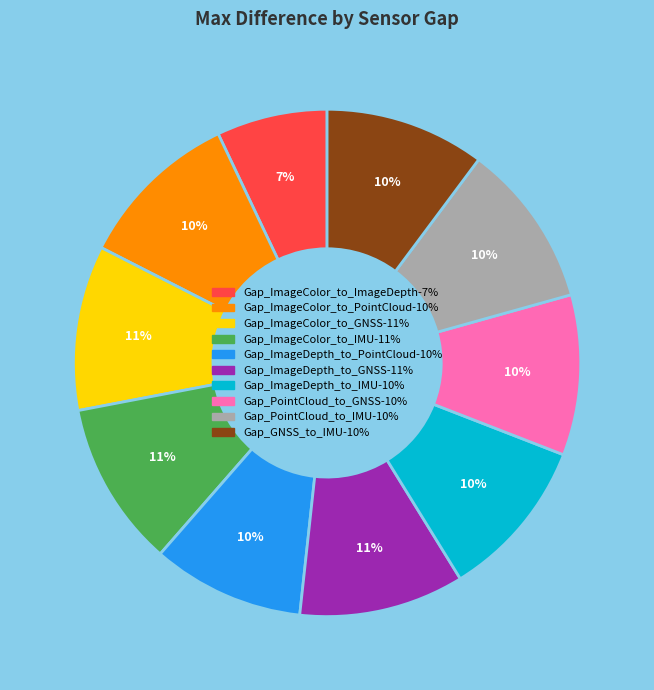

Combined, do Gap_PointCloud_to_GNSS and Gap_ImageColor_to_PointCloud account for over 50%?

No